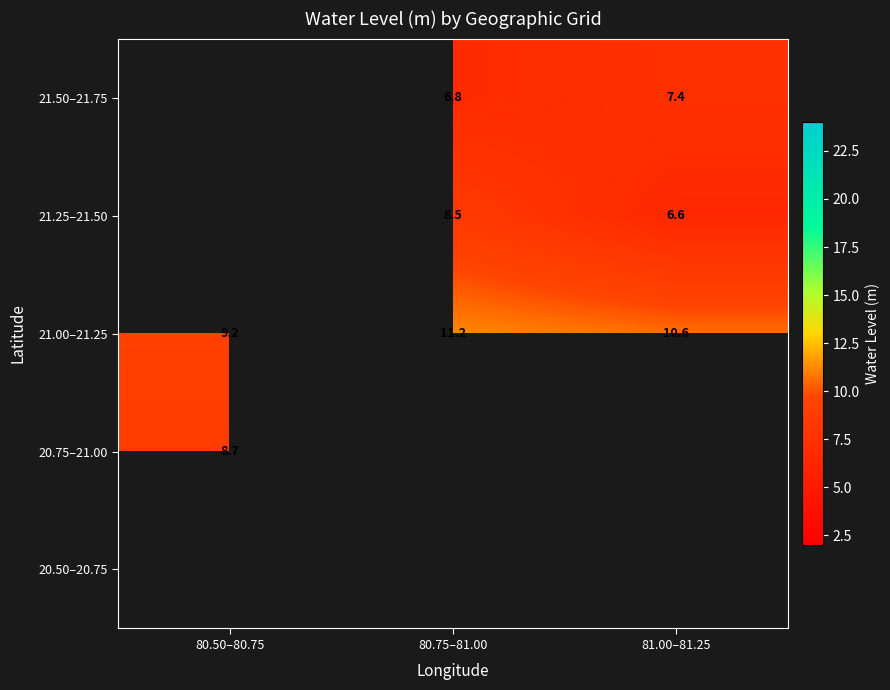

At which label does 21.00–21.25 reach its minimum?

80.50–80.75